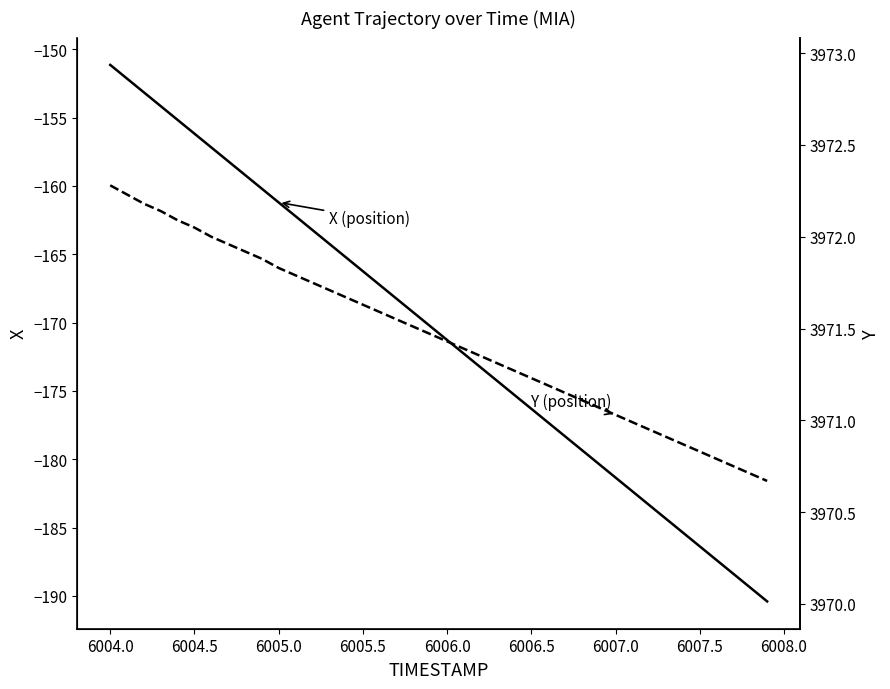

Reading left to right, what are all the values shown in this chart?

X: -151.1	-152.2	-153.2	-154.2	-155.2	-156.2	-157.2	-158.2	-159.2	-160.2	-161.2	-162.2	-163.2	-164.2	-165.2	-166.2	-167.3	-168.3	-169.3	-170.3	-171.3	-172.3	-173.3	-174.3	-175.3	-176.3	-177.3	-178.3	-179.3	-180.3	-181.3	-182.3	-183.4	-184.4	-185.4	-186.4	-187.4	-188.4	-189.4	-190.4
Y: 3972.3	3972.2	3972.2	3972.1	3972.1	3972.1	3972.0	3972.0	3971.9	3971.9	3971.8	3971.8	3971.8	3971.7	3971.7	3971.6	3971.6	3971.6	3971.5	3971.5	3971.4	3971.4	3971.3	3971.3	3971.3	3971.2	3971.2	3971.2	3971.1	3971.1	3971.0	3971.0	3970.9	3970.9	3970.9	3970.8	3970.8	3970.8	3970.7	3970.7